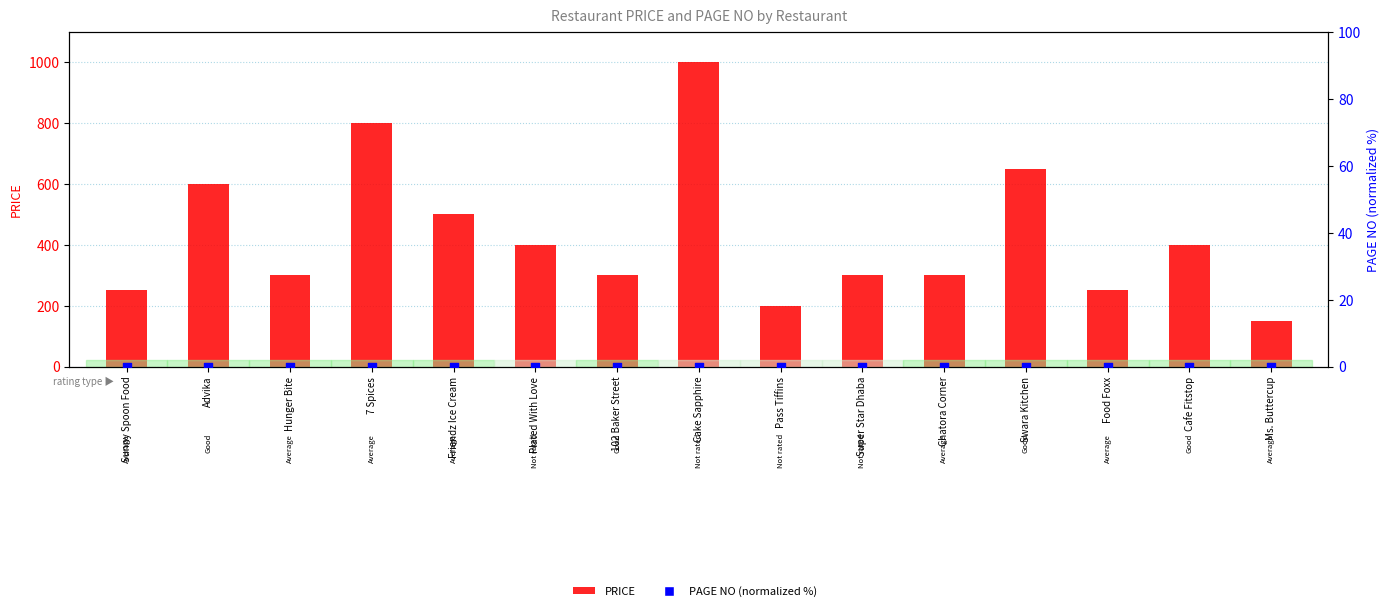

Which series has the widest spread of Y values?

PRICE